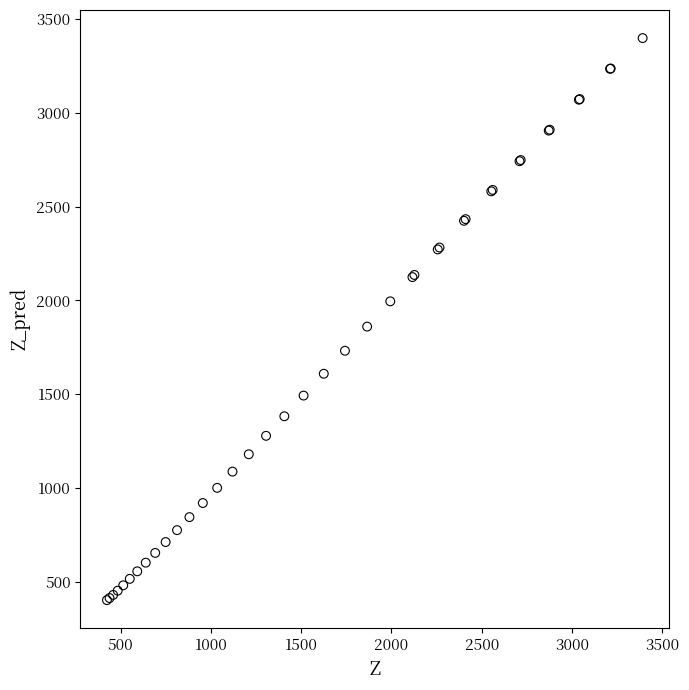

What Y value in the scatter plot is closest to 1900?

1860.8